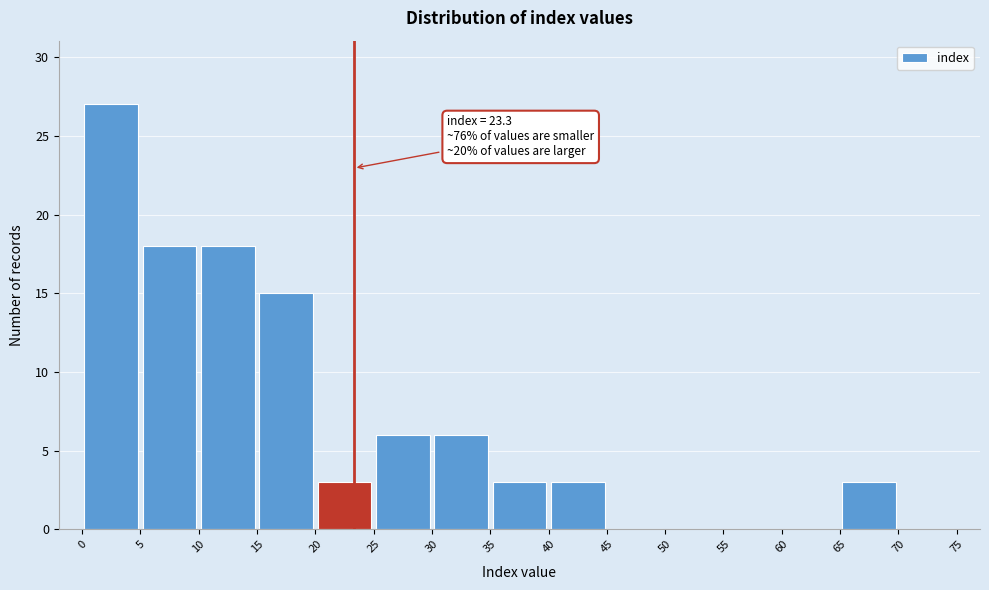

Which range on the x-axis has the tallest bar?

0 to 5